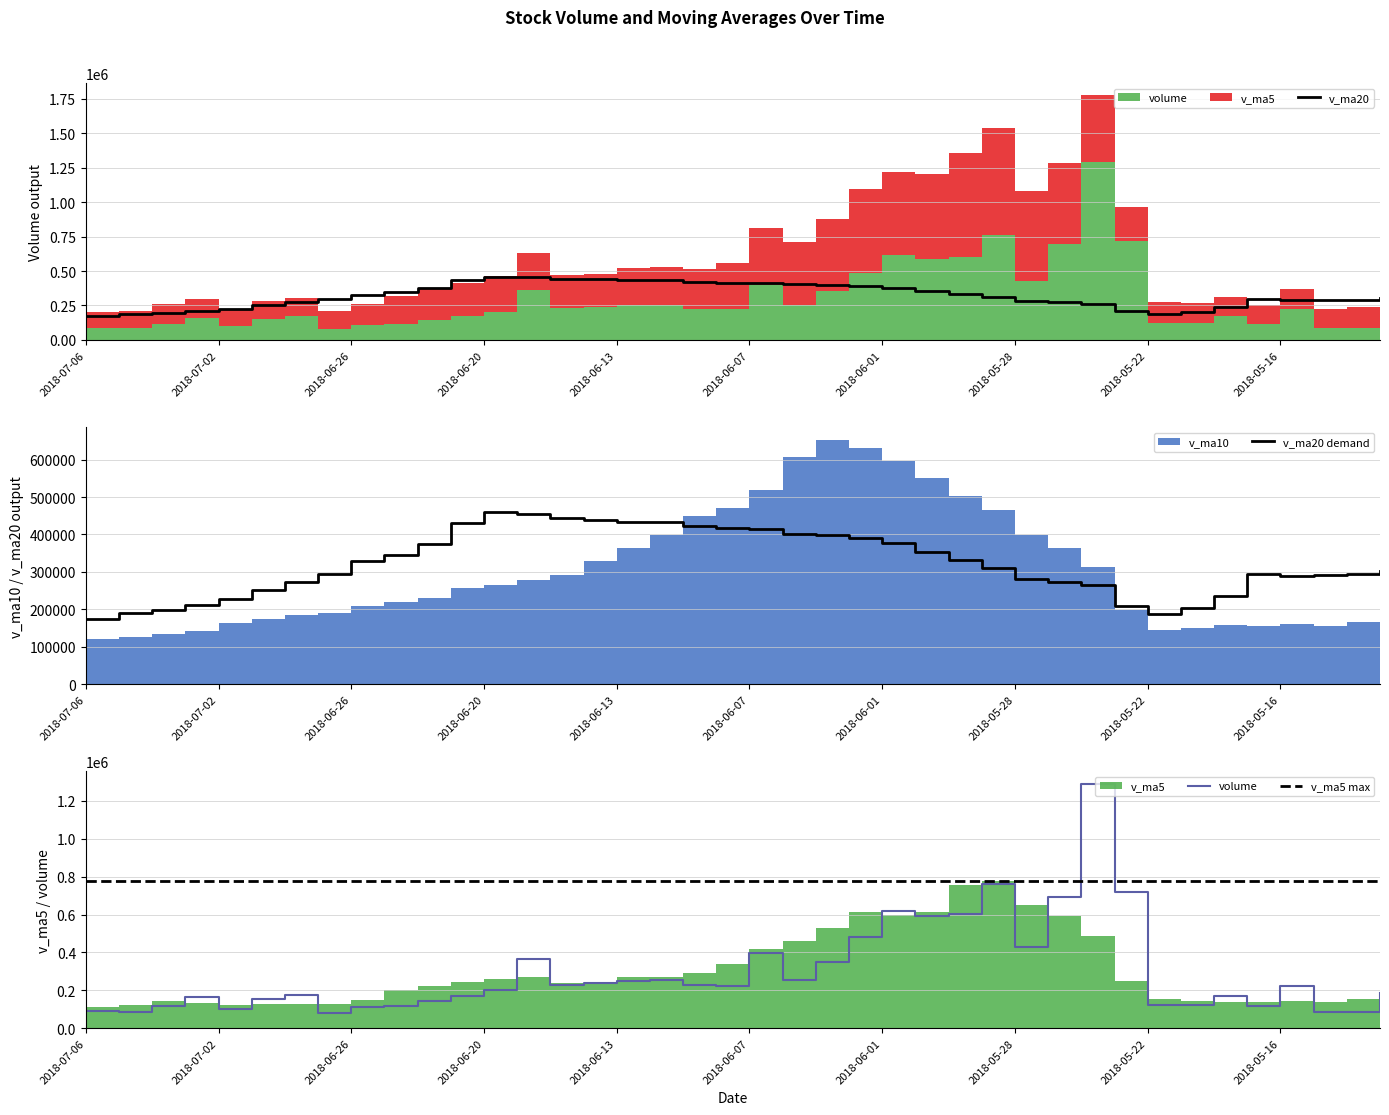

At which category is the sum across all series the highest?

2018-05-24